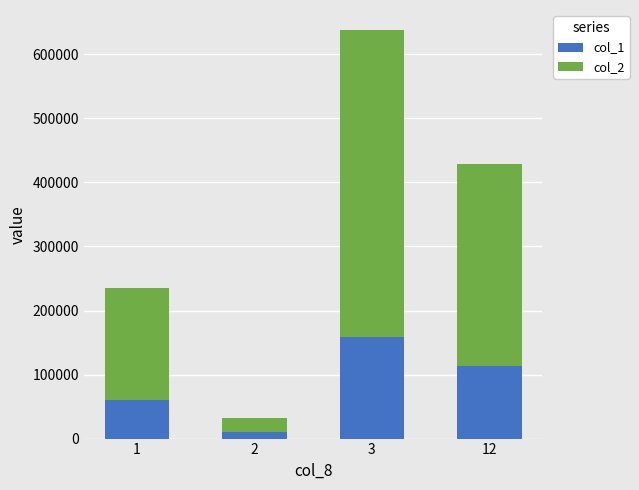

Reading right to left, transcribe the values for col_1.

12=113000	3=158000	2=10000	1=60000